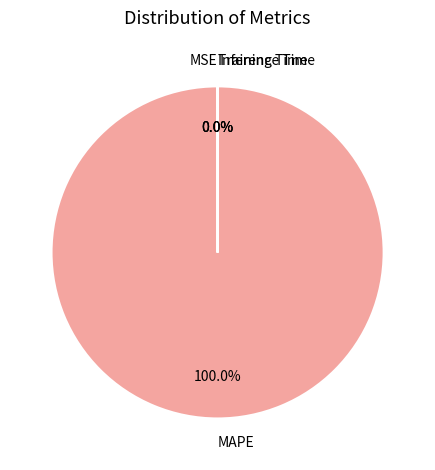

What percentage is the MAPE slice, to the nearest percent?

100%